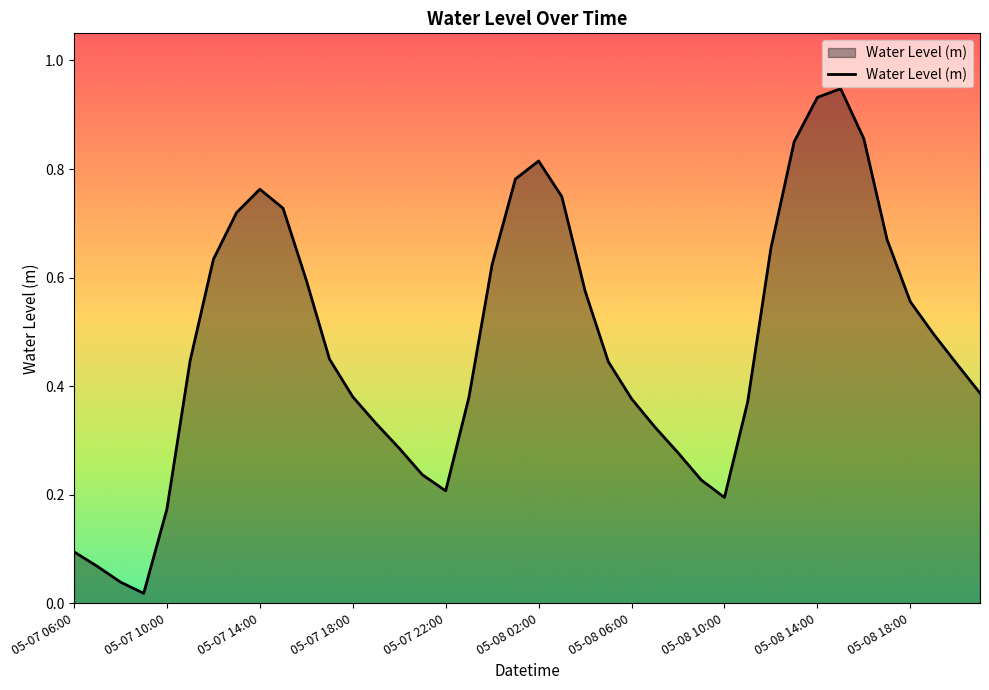

How many lines are shown in the chart?

1